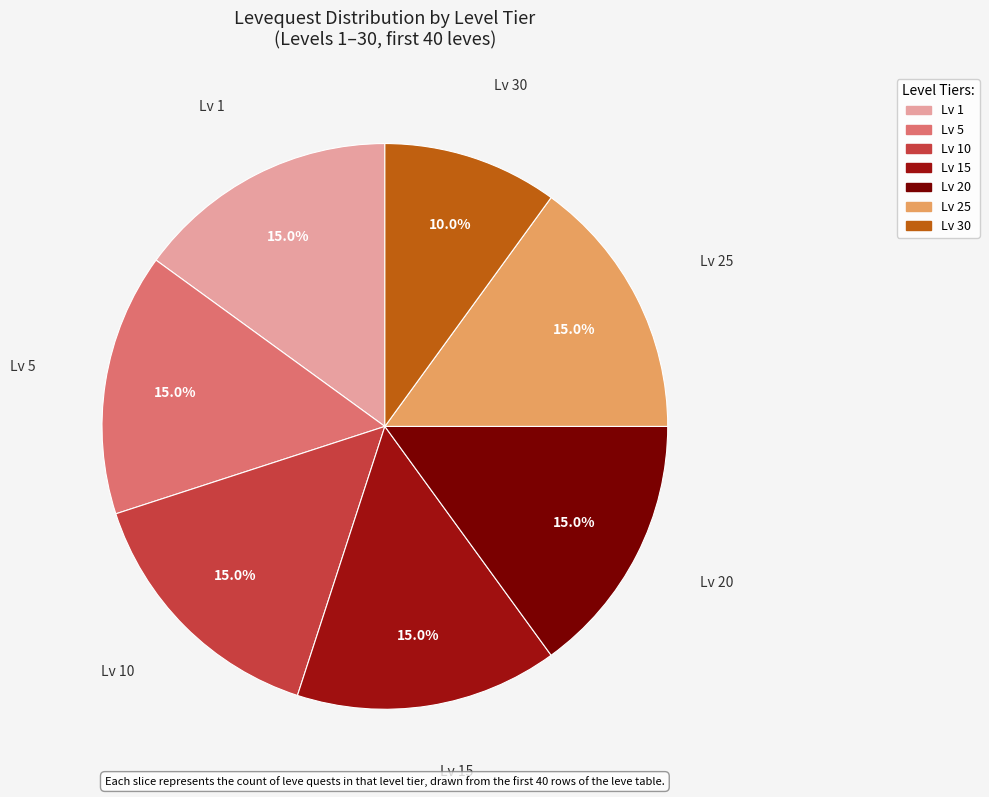

Does any single category account for the majority?

No